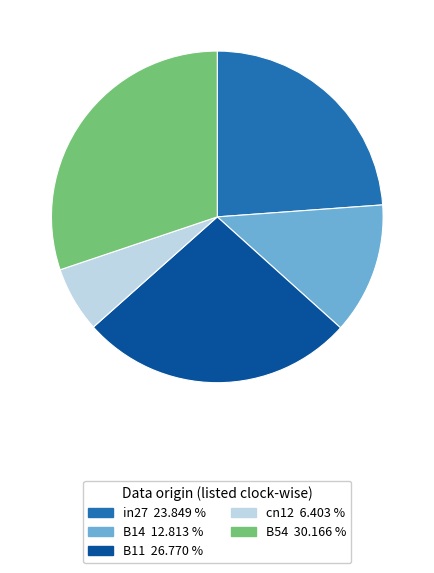

Is the sum of B11 and in27 greater than half?

Yes